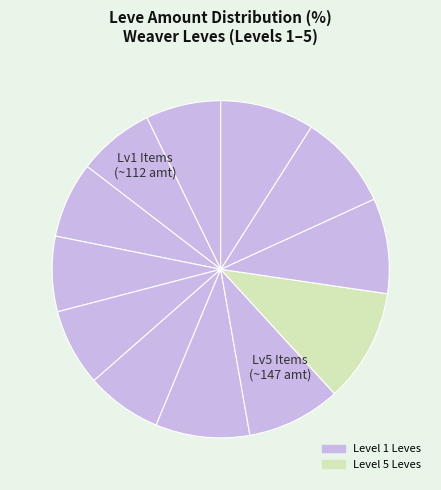

Count the number of slices in the pie.

12